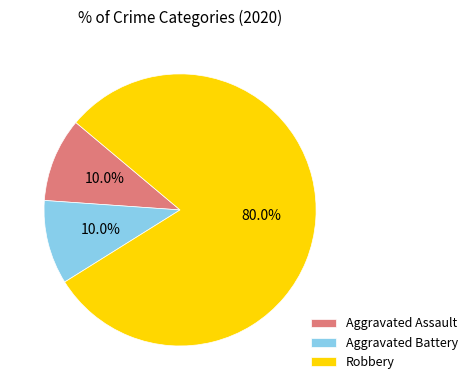

Which slice is the largest?

Robbery